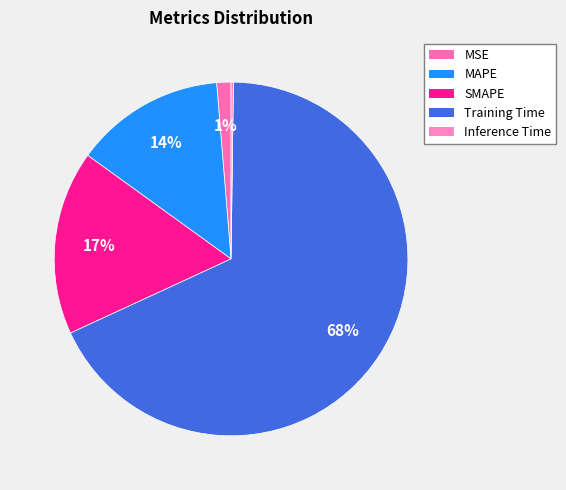

How much of the chart is everything except MSE?

98.7%